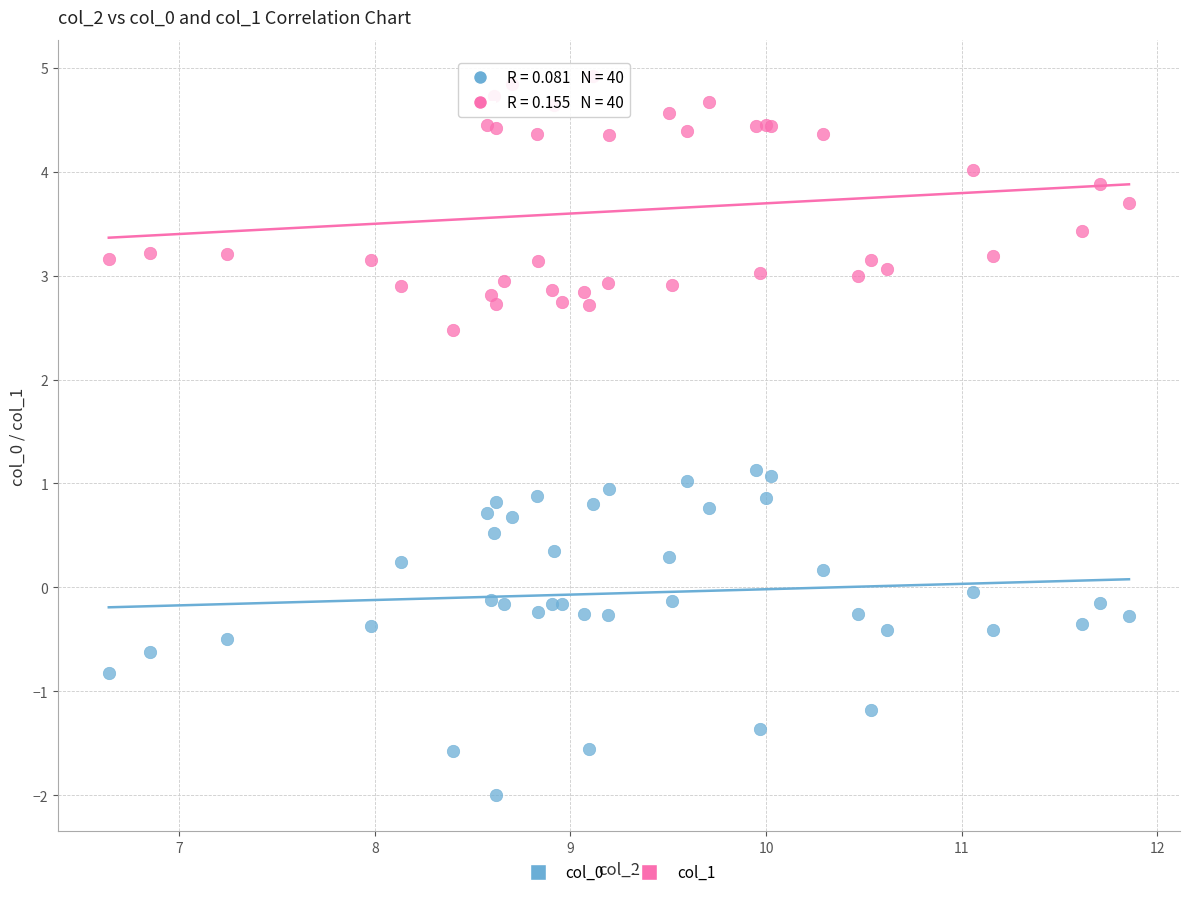

Which series reaches the maximum Y coordinate?

col_1